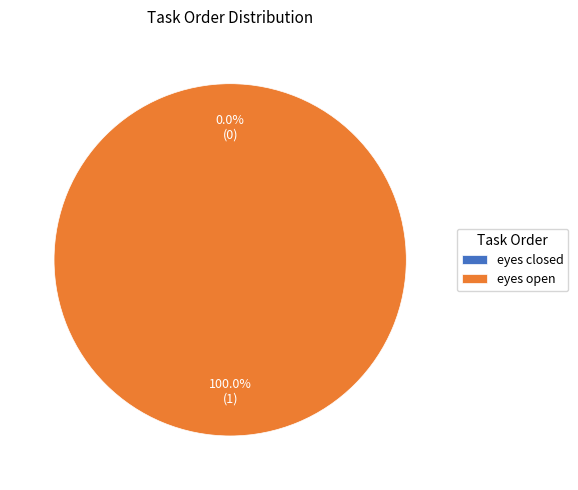

What is the change in value from eyes closed to eyes open?

+1